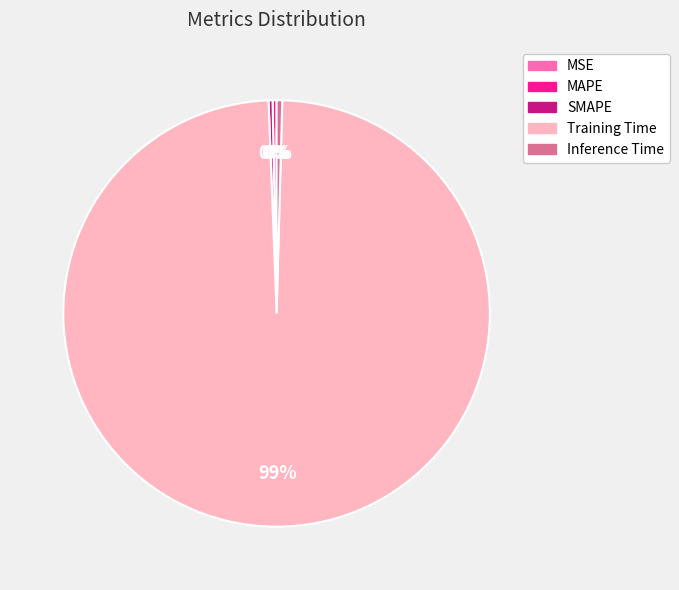

Is the sum of SMAPE and MAPE greater than half?

No